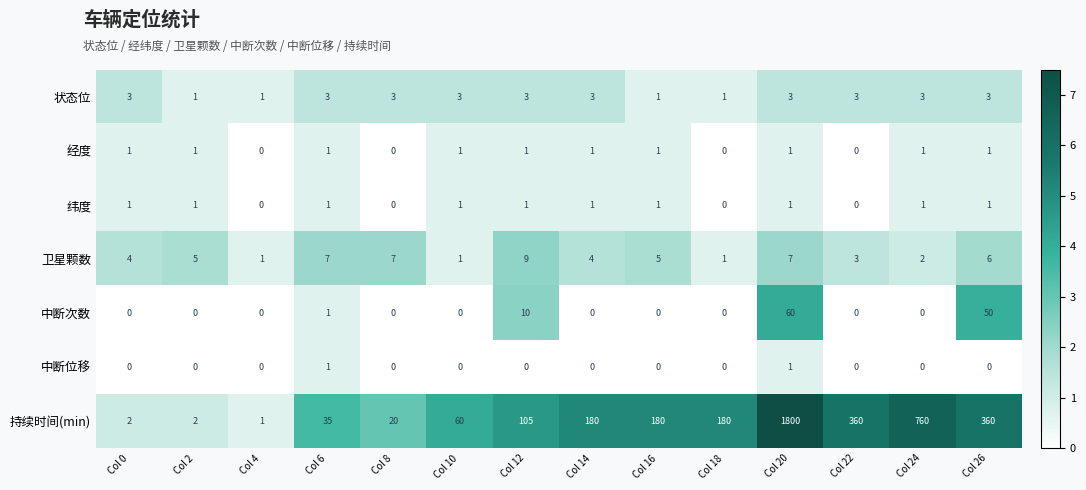

At which category is the sum across all series the highest?

Col 20